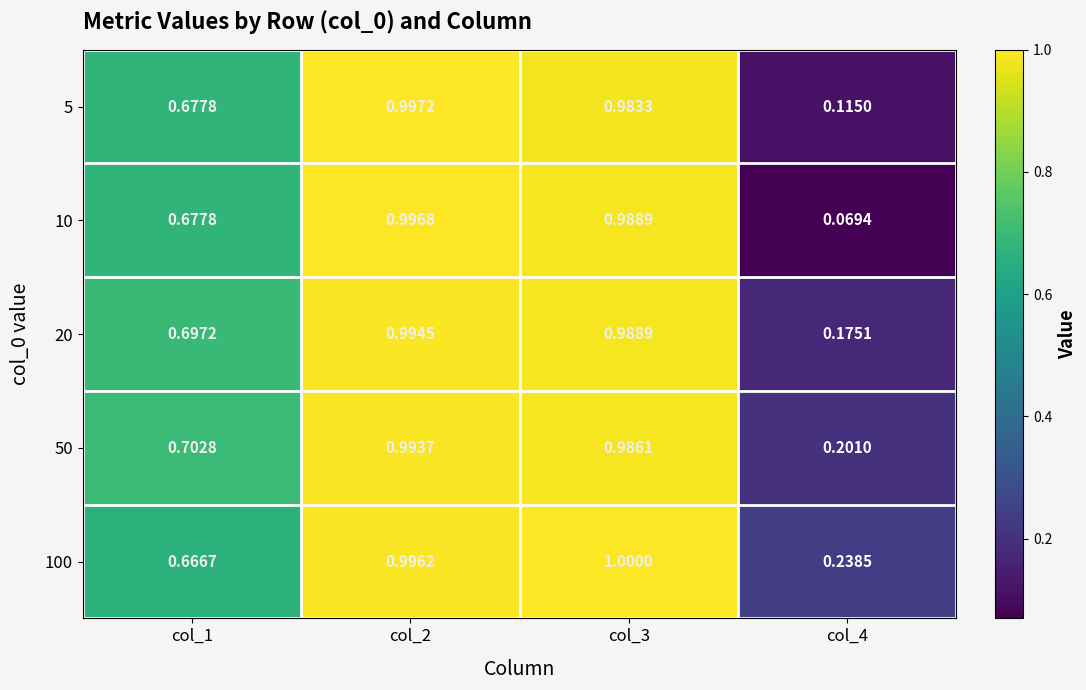

Is the value of 50 at col_2 greater than the value of 5 at col_1?

Yes